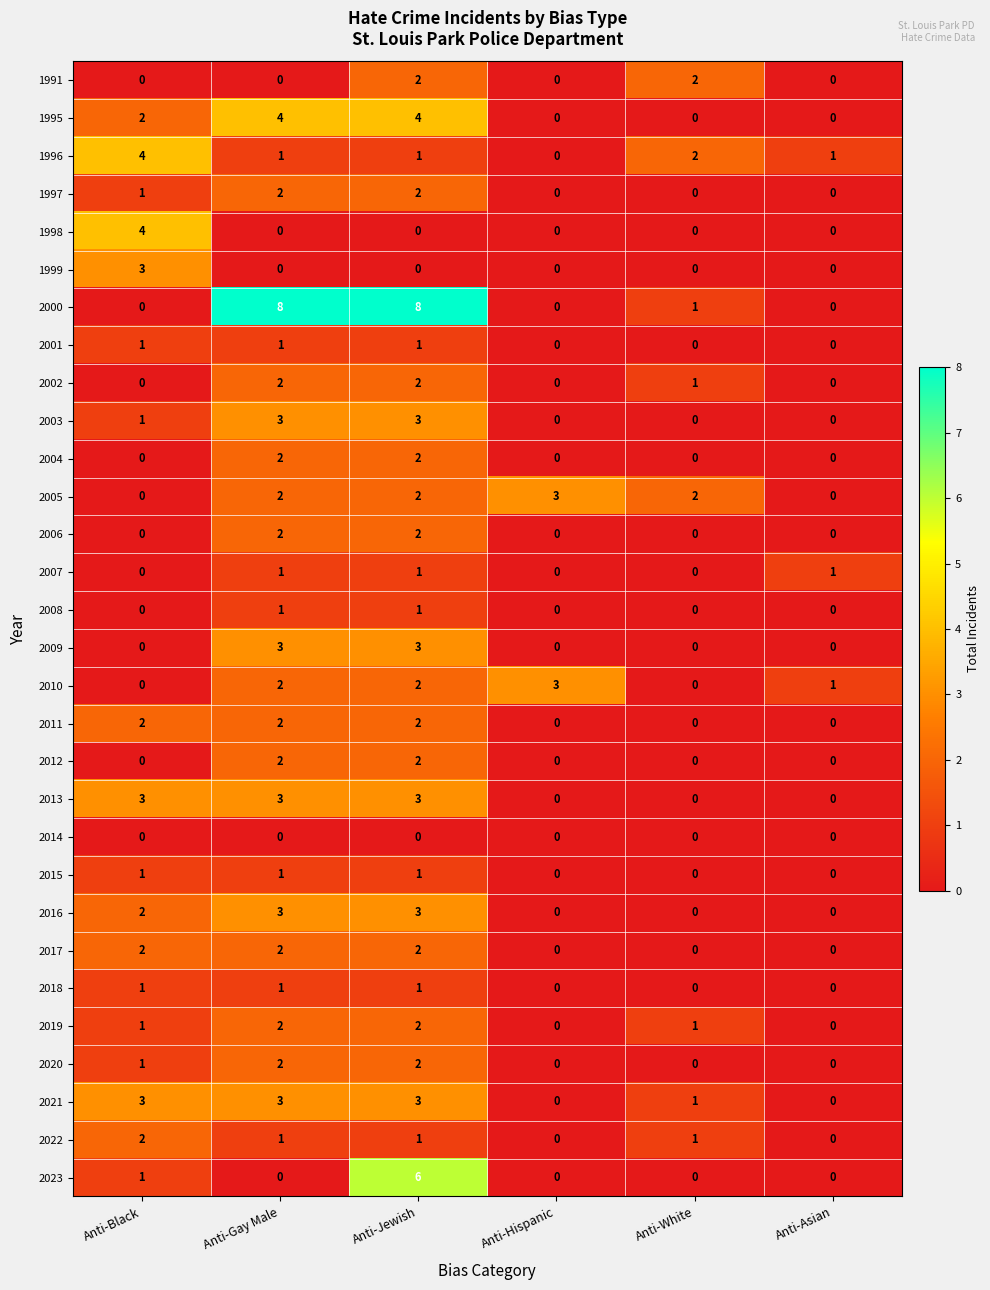

The 2003 series shows -1 at Anti-Hispanic. True or false?

False